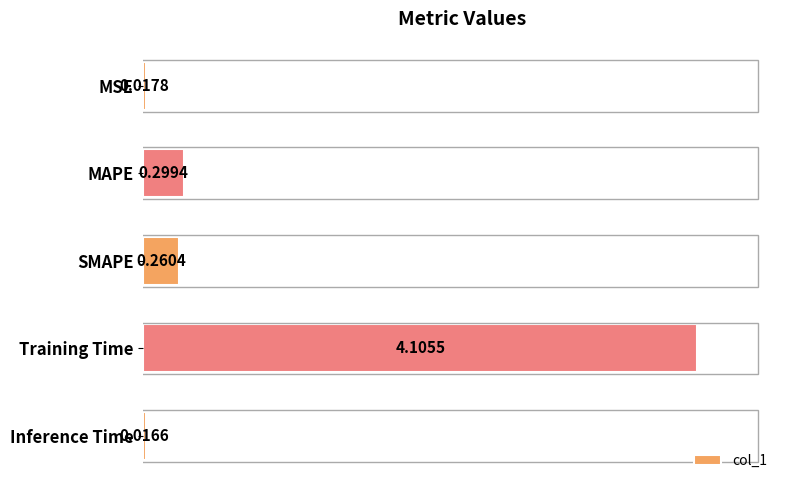

What is the difference between the maximum and minimum values?

4.1